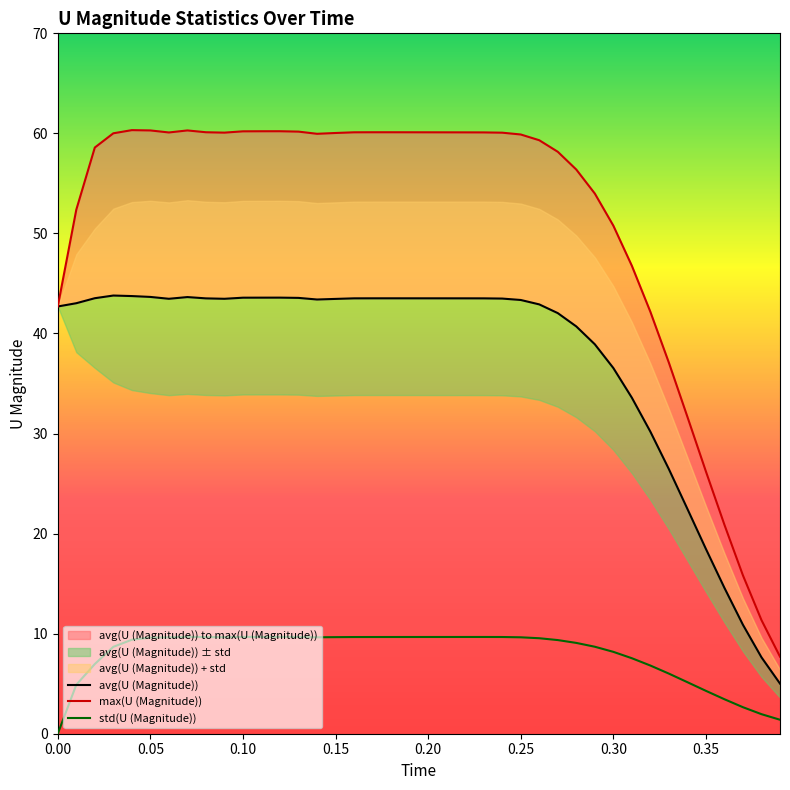

Is this an area chart (filled region under the line)?

No